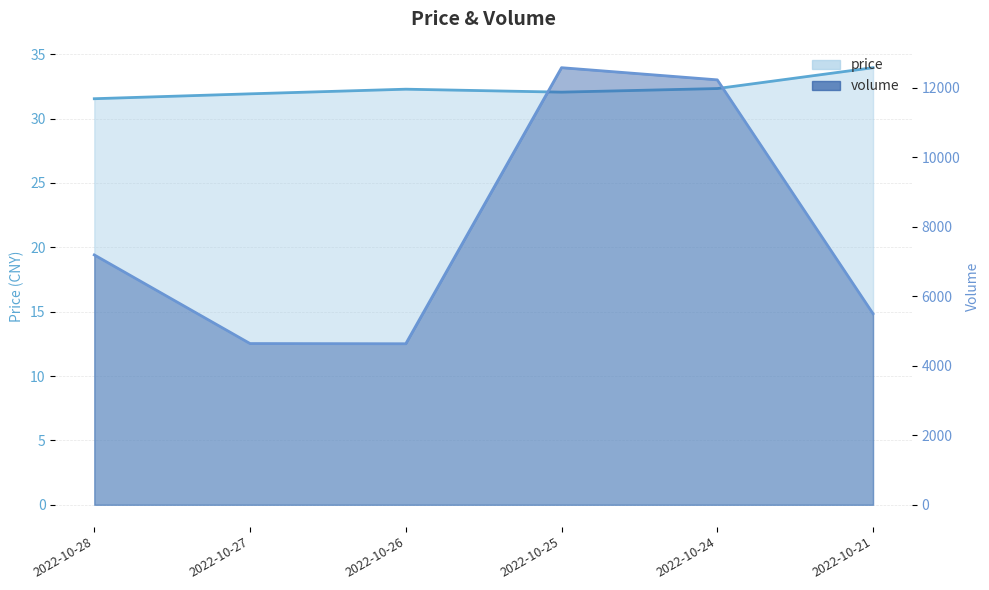

How many interior local peaks does the price series have?

1